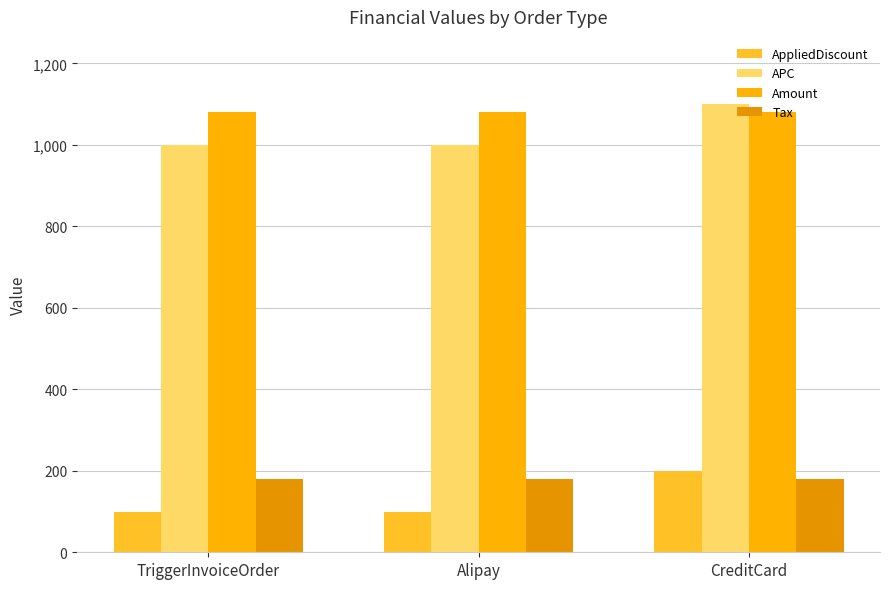

Which label corresponds to the largest value in the chart?

CreditCard